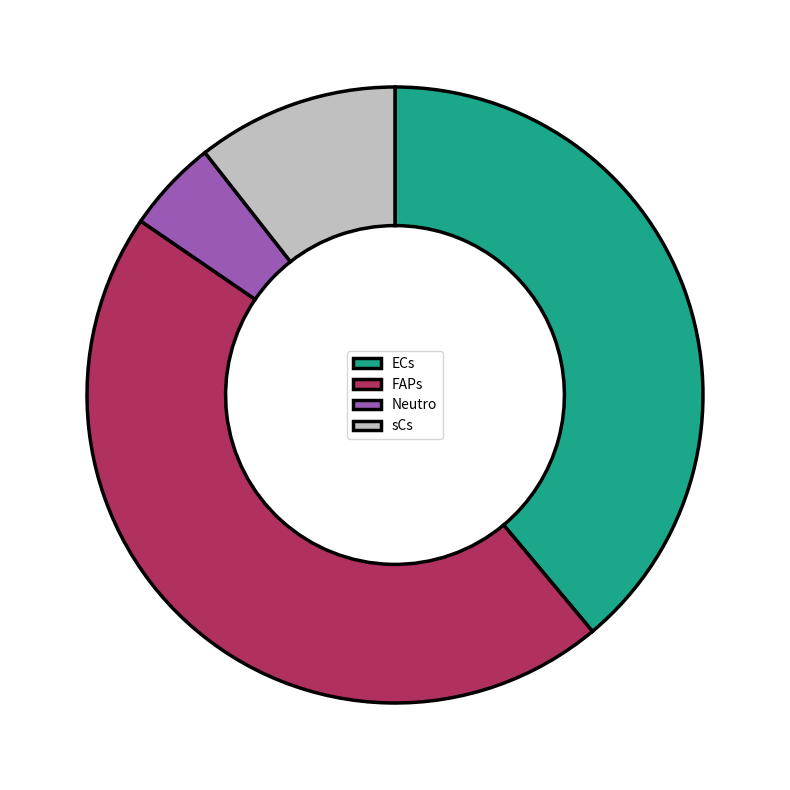

Which slice is the smallest?

Neutro